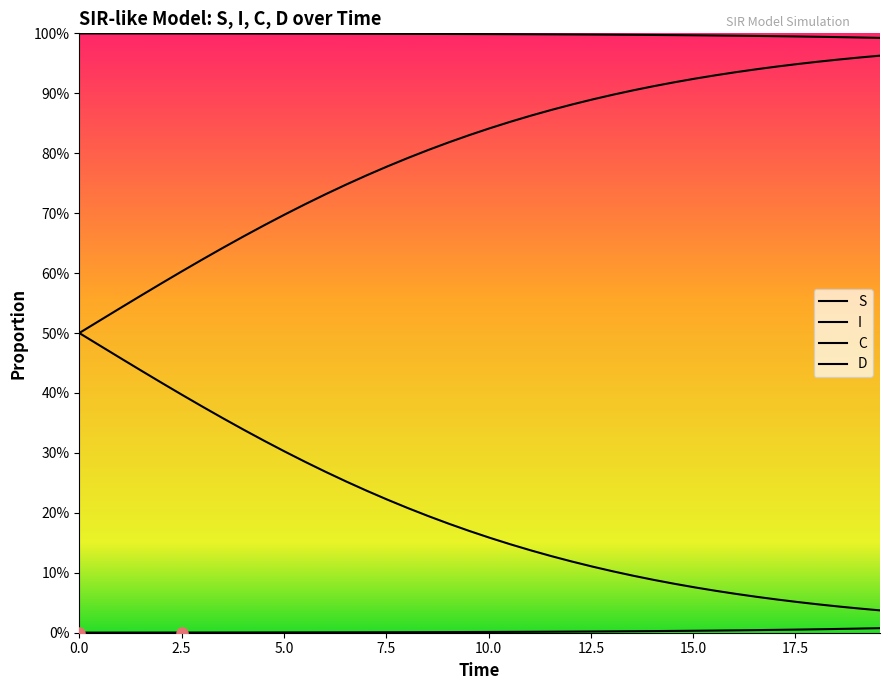

Does the chart display data point markers on the line(s)?

No